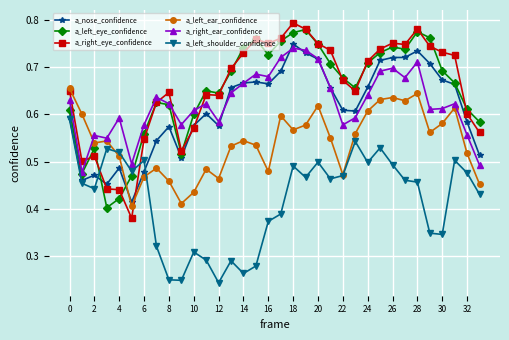

How many categories are shown in the chart?

34